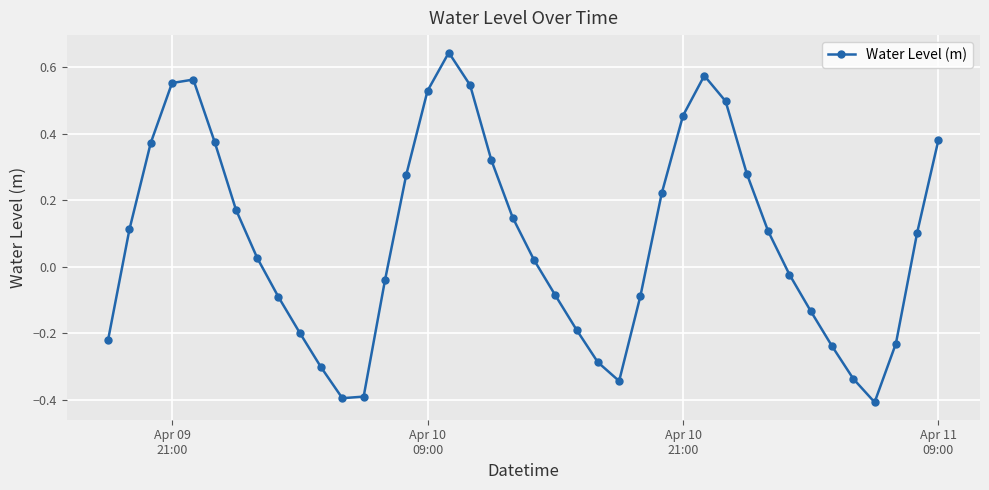

What is the difference between the maximum and minimum values?

1.1